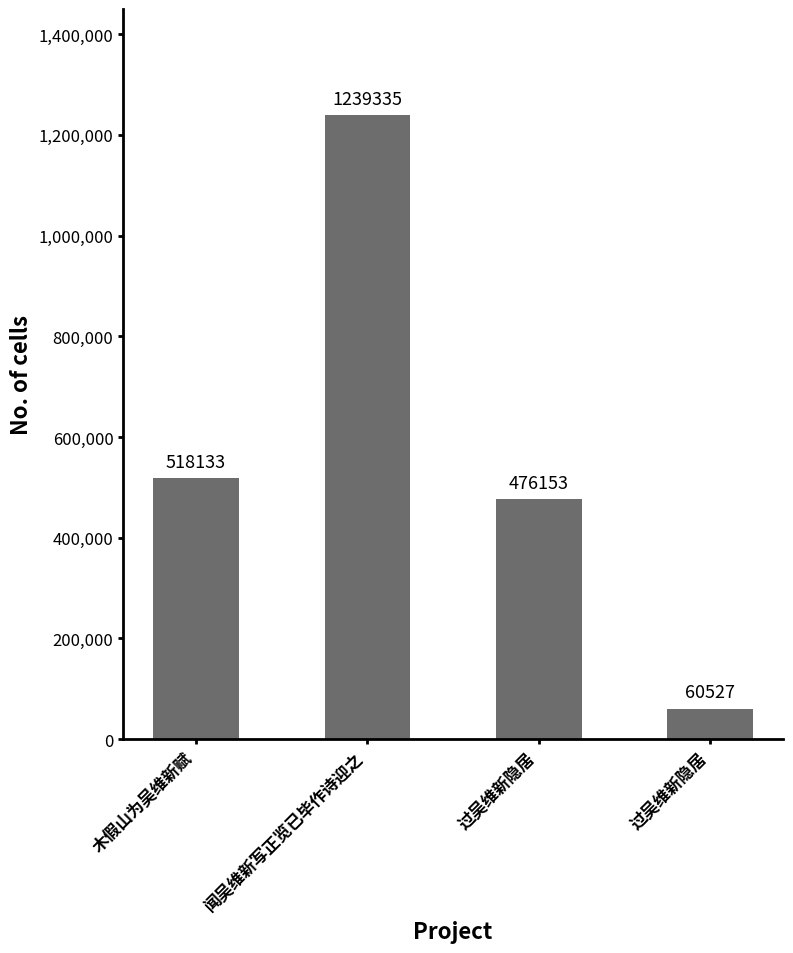

How many data points does each series have?

4